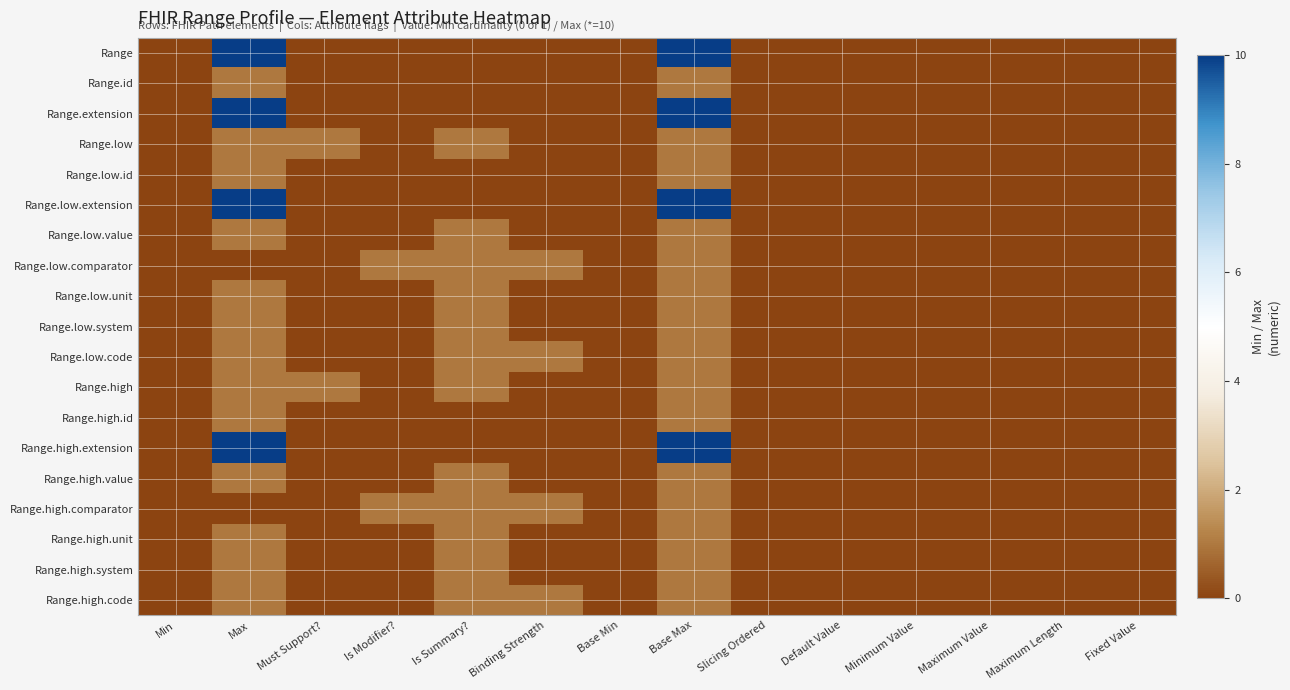

At how many categories does at least one series exceed 1?

2